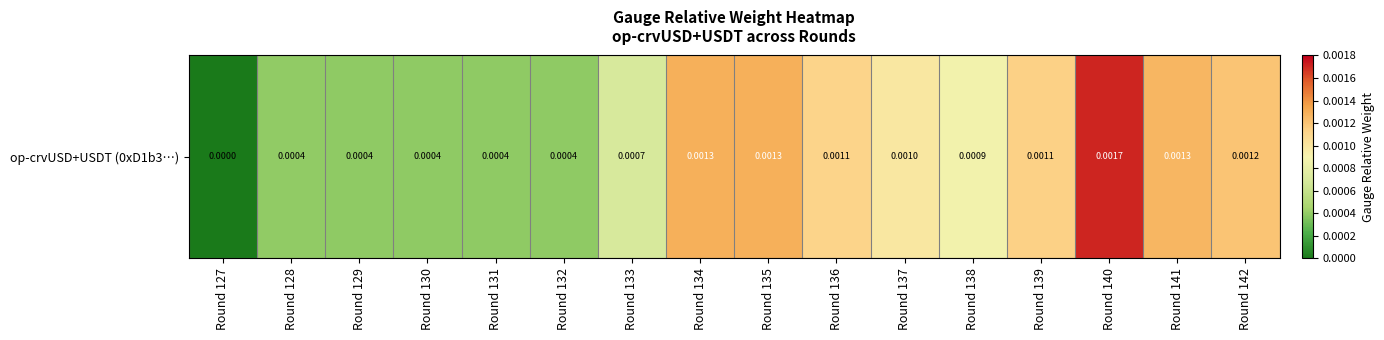

Where is the data nearest to the value 0?

Round 127